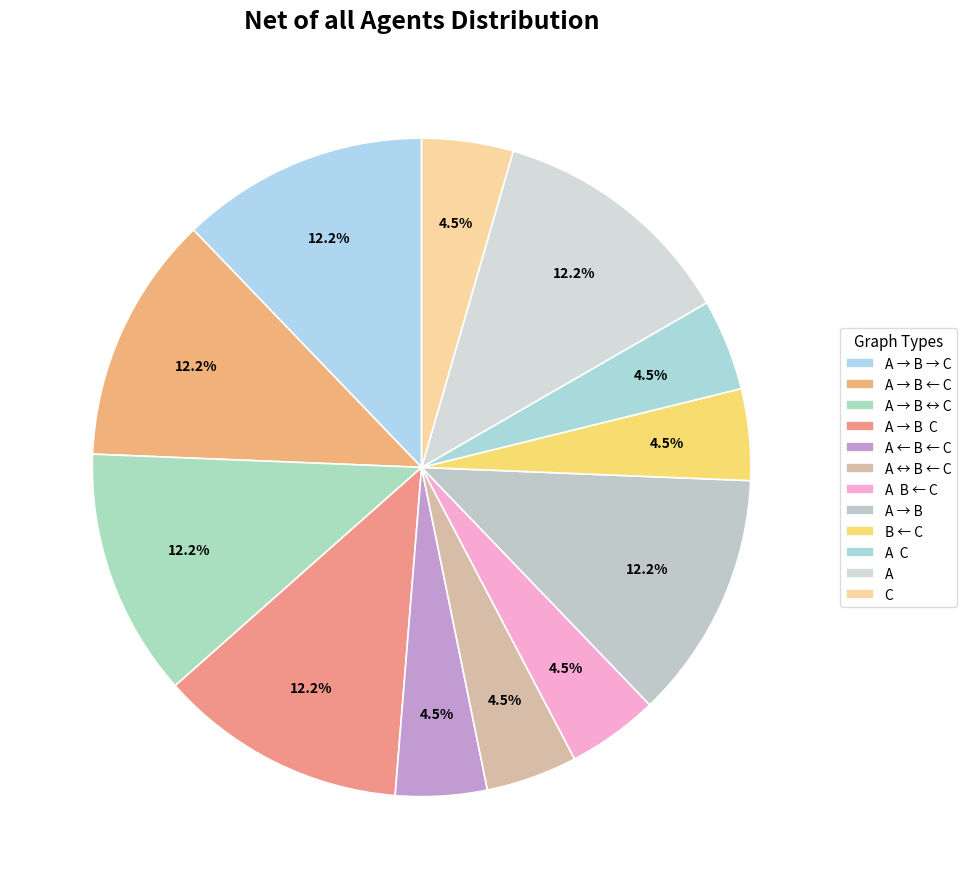

Does any single category account for the majority?

No